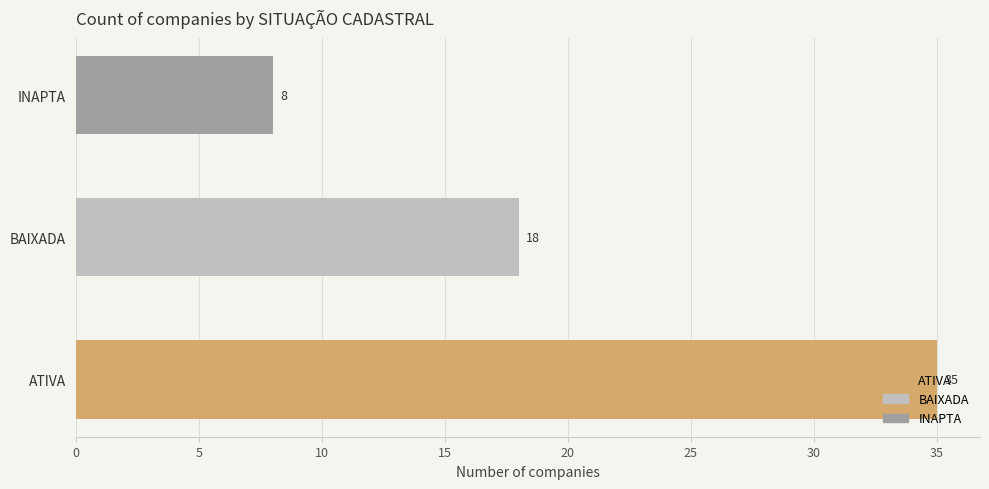

List the labels in order of value, smallest first.

INAPTA, BAIXADA, ATIVA